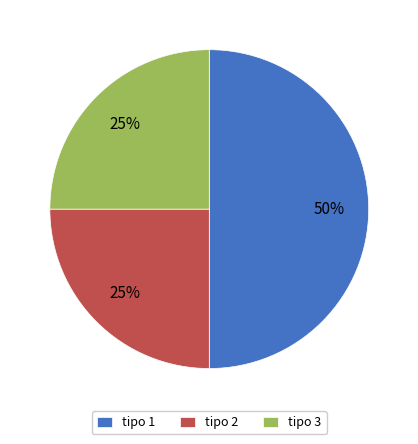

Which slice is the largest?

tipo 1